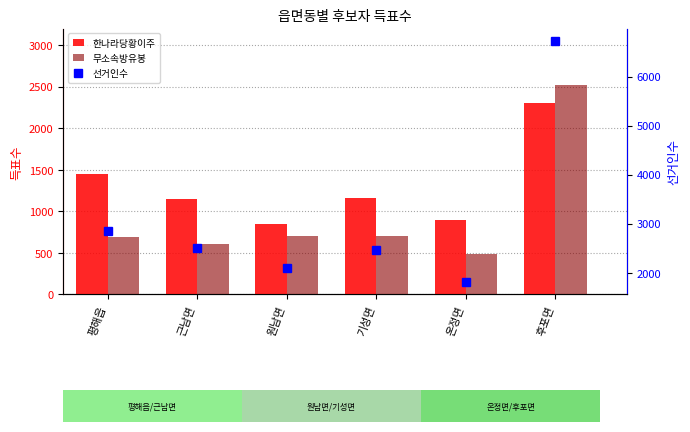

Which has a higher value, 후포면 or 원남면?

후포면